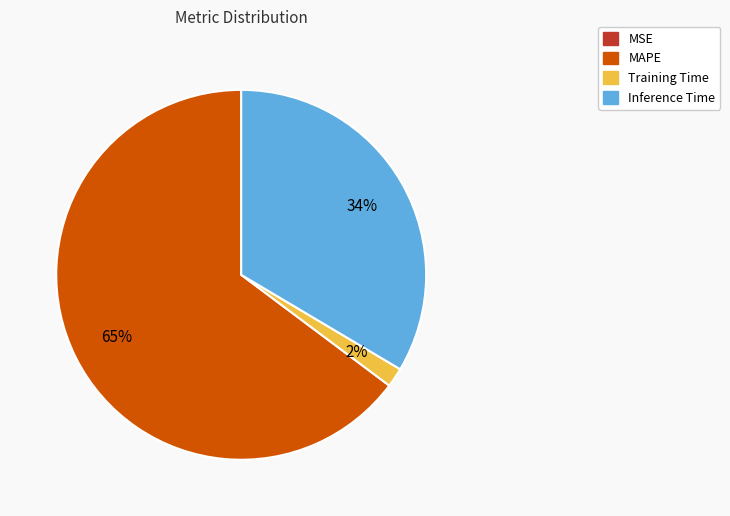

What is the majority slice?

MAPE